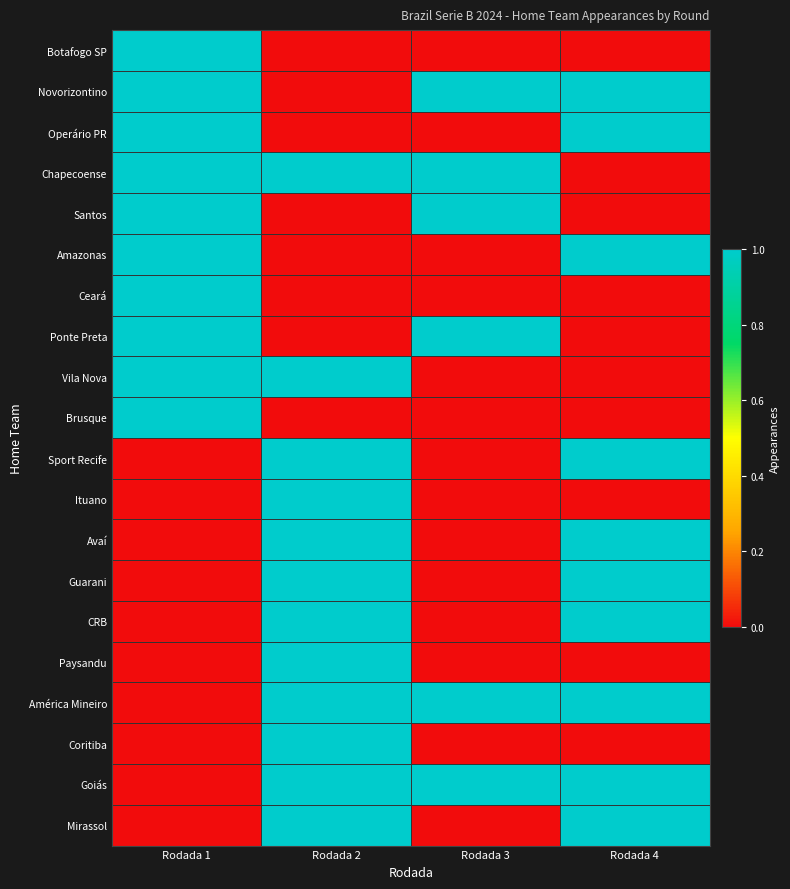

Which series has the largest range (max minus min)?

Botafogo SP